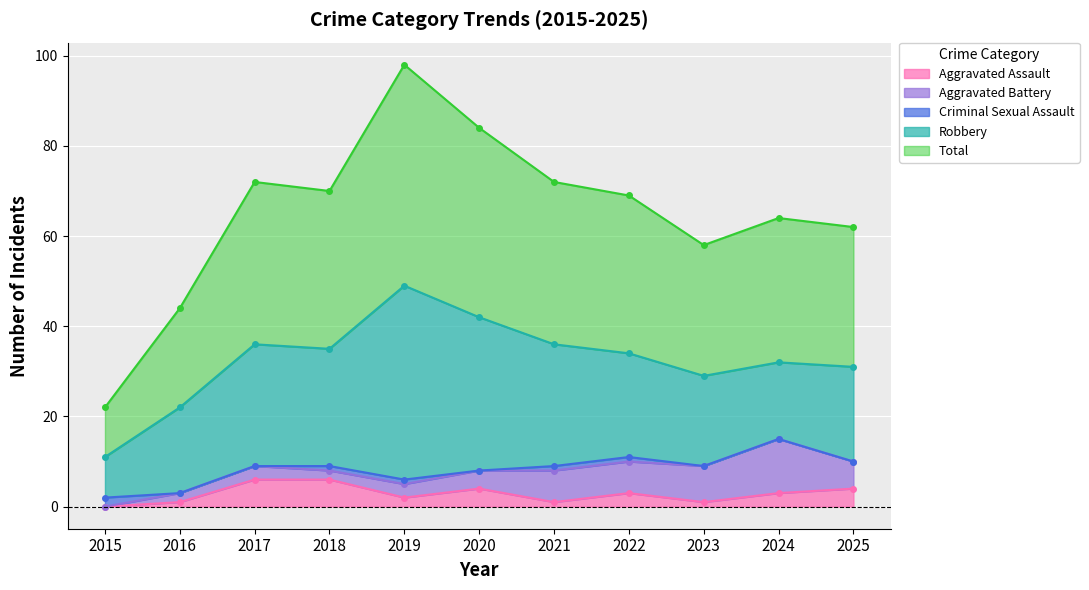

Between 2023 and 2024, which series saw the biggest shift?

Aggravated Battery